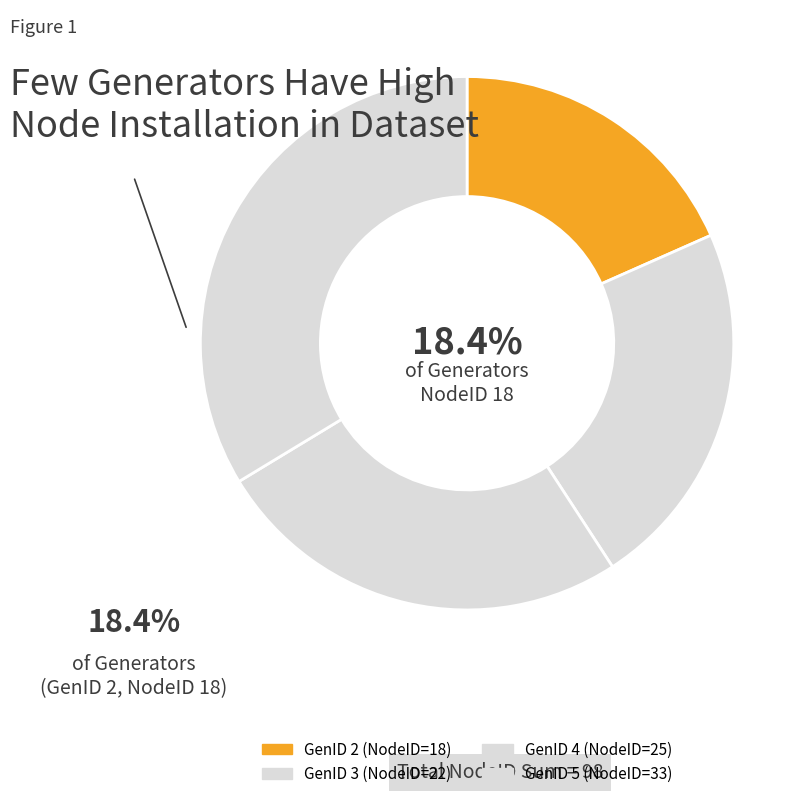

How much of the chart is everything except 2?

81.6%